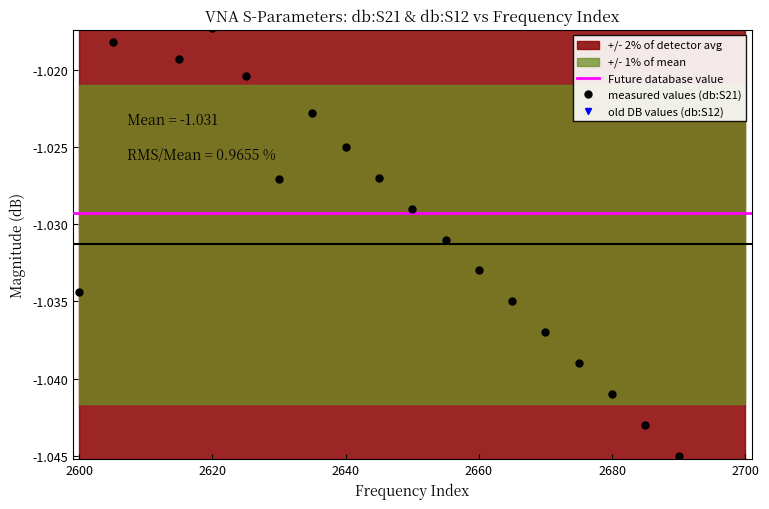

Which category has the highest value in the db:S21 series?

2610